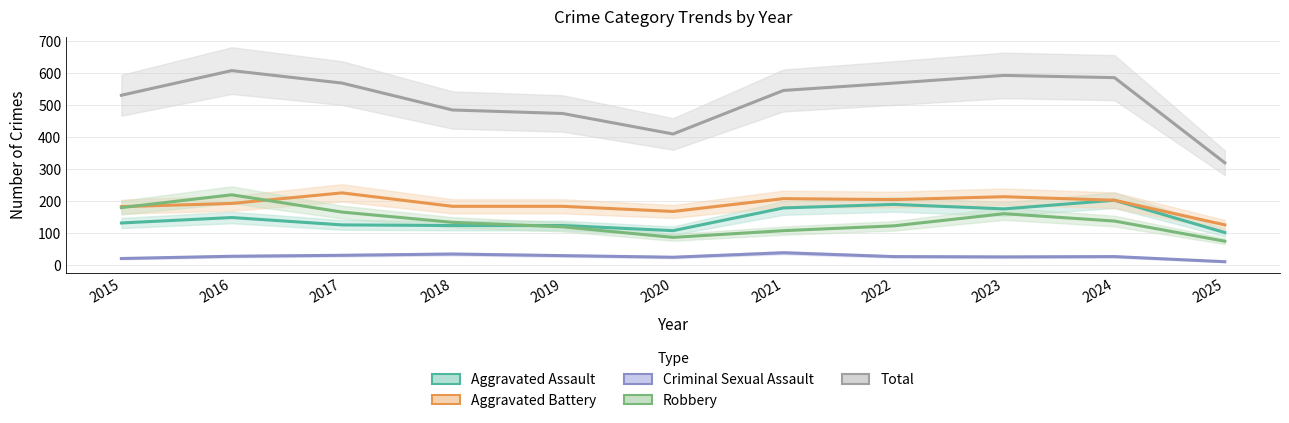

Reading right to left, extract all data points from this chart.

Aggravated Assault: 2025=102	2024=203	2023=176	2022=190	2021=179	2020=108	2019=124	2018=124	2017=126	2016=149	2015=132
Aggravated Battery: 2025=126	2024=203	2023=214	2022=205	2021=208	2020=168	2019=184	2018=184	2017=226	2016=193	2015=183
Criminal Sexual Assault: 2025=11	2024=27	2023=26	2022=27	2021=39	2020=25	2019=30	2018=35	2017=31	2016=28	2015=21
Robbery: 2025=75	2024=138	2023=161	2022=123	2021=108	2020=87	2019=120	2018=134	2017=166	2016=220	2015=180
Total: 2025=320	2024=586	2023=593	2022=569	2021=546	2020=410	2019=474	2018=485	2017=569	2016=608	2015=531